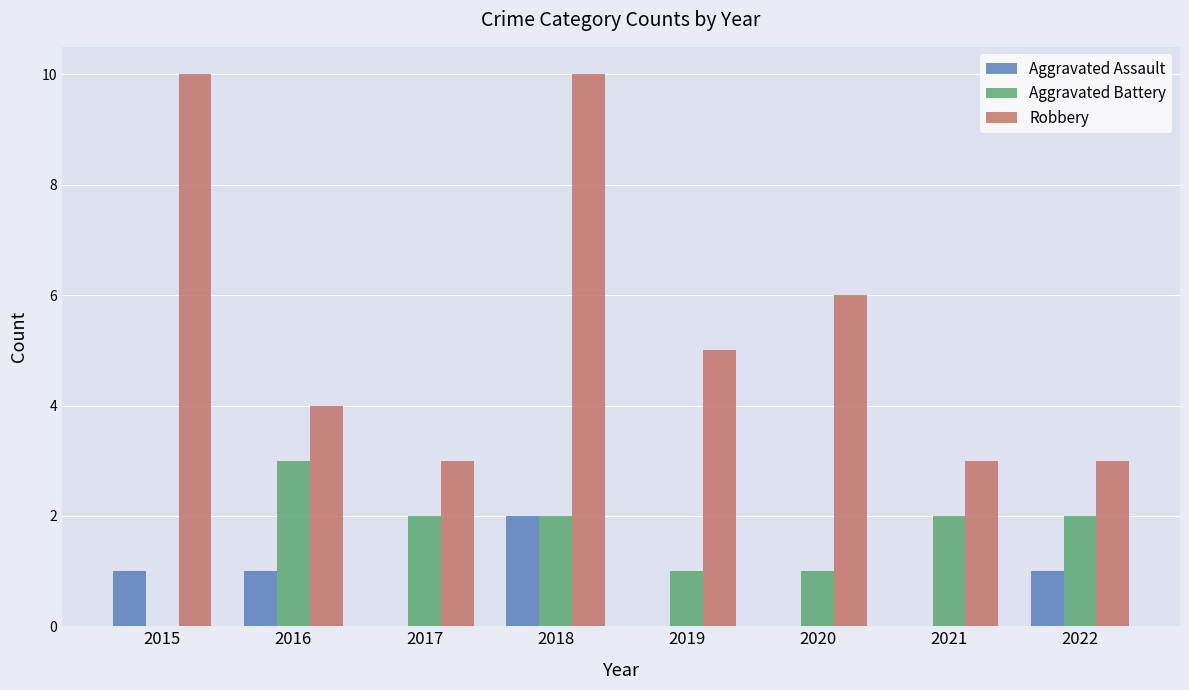

Count the Aggravated Battery values in the range 1 to 2.

6